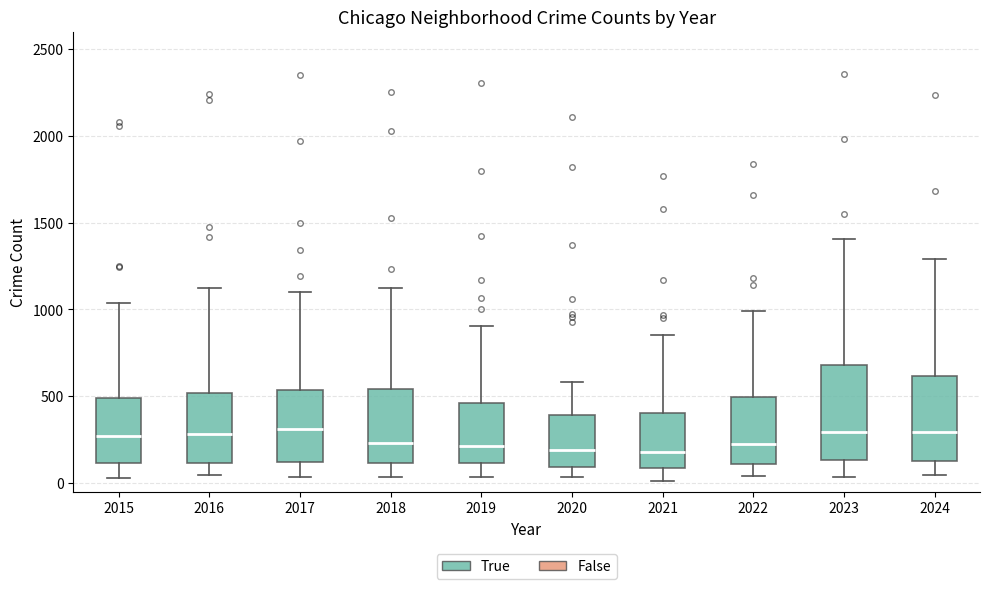

Reading left to right, read every box against the y-axis: the position of its median line, the range the box covers, and the ends of its whiskers. The values are not printed on the chart, so give them approximately, as read against the axis.

2015: median 250, box 100 to 500, whiskers 50 to 1050
2016: median 300, box 100 to 500, whiskers 50 to 1150
2017: median 300, box 100 to 550, whiskers 50 to 1100
2018: median 250, box 100 to 550, whiskers 50 to 1100
2019: median 200, box 100 to 450, whiskers 50 to 900
2020: median 200, box 100 to 400, whiskers 50 to 600
2021: median 200, box 100 to 400, whiskers 0 to 850
2022: median 200, box 100 to 500, whiskers 50 to 1000
2023: median 300, box 150 to 700, whiskers 50 to 1400
2024: median 300, box 150 to 600, whiskers 50 to 1300